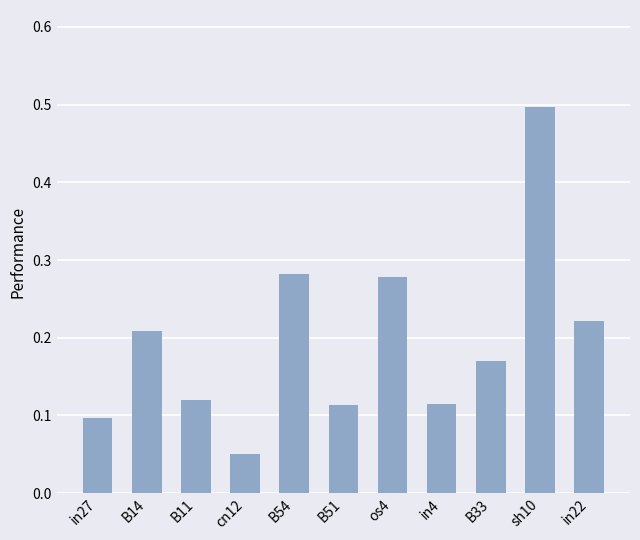

The chart shows a value of 0.5 at os4. True or false?

False